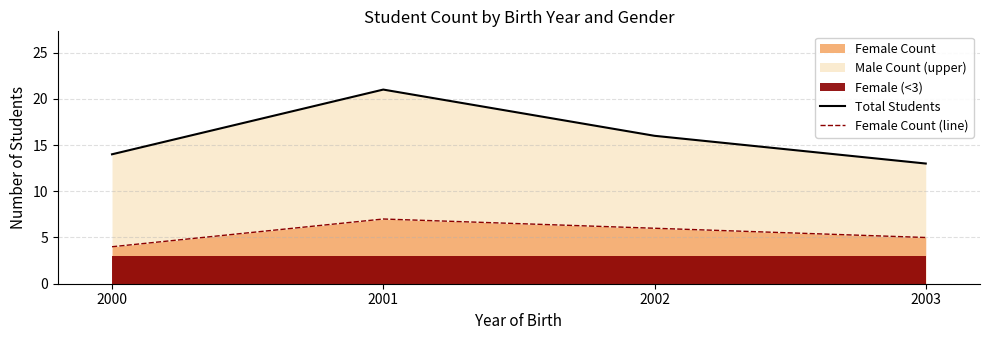

Rank the categories by Female Count value from lowest to highest.

2000, 2003, 2002, 2001